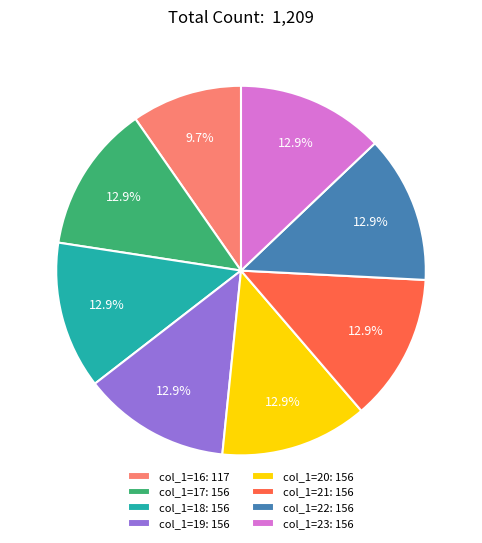

Which slice is the smallest?

col_1=16: 117